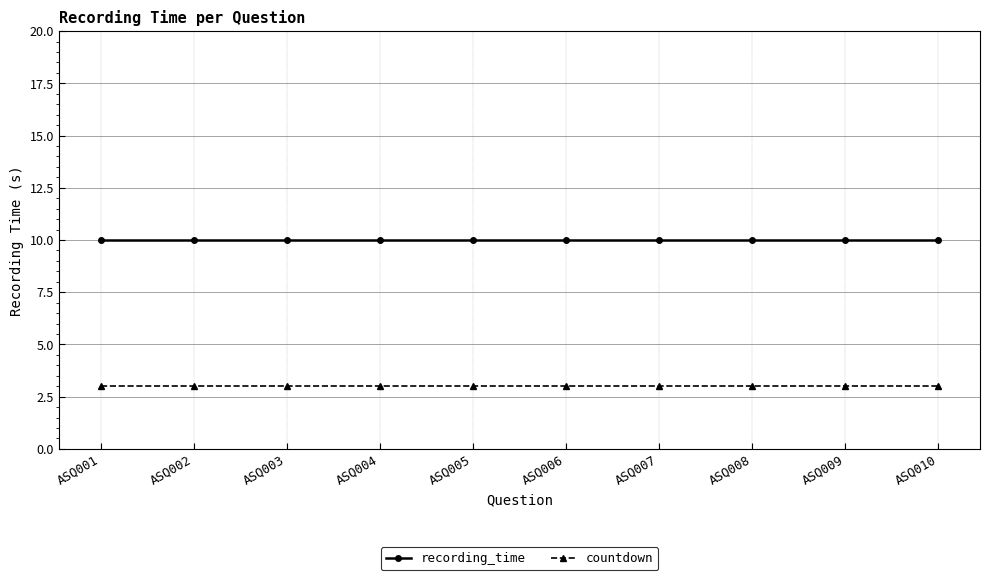

What is the sum of the countdown values at ASQ002 and ASQ006?

6